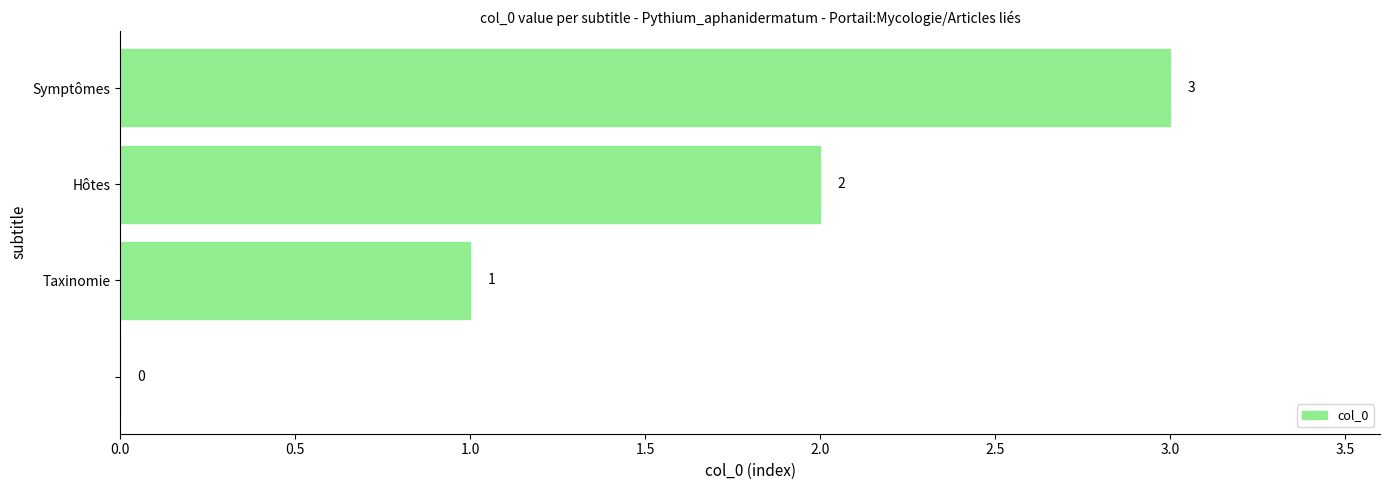

How many values are between 1 and 3?

3